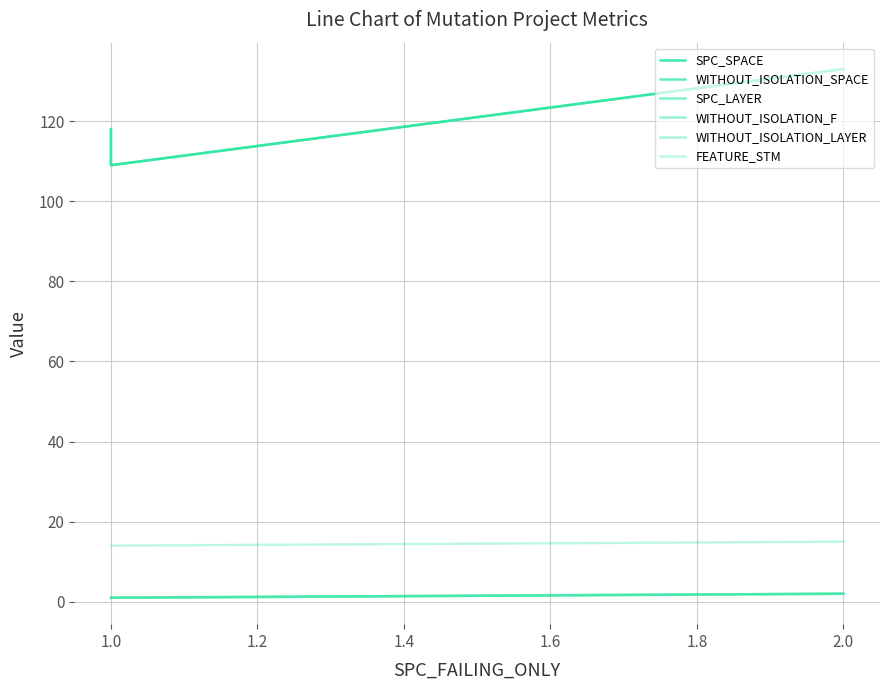

List the series in order of their peak value, highest first.

SPC_SPACE, WITHOUT_ISOLATION_SPACE, FEATURE_STM, SPC_LAYER, WITHOUT_ISOLATION_F, WITHOUT_ISOLATION_LAYER